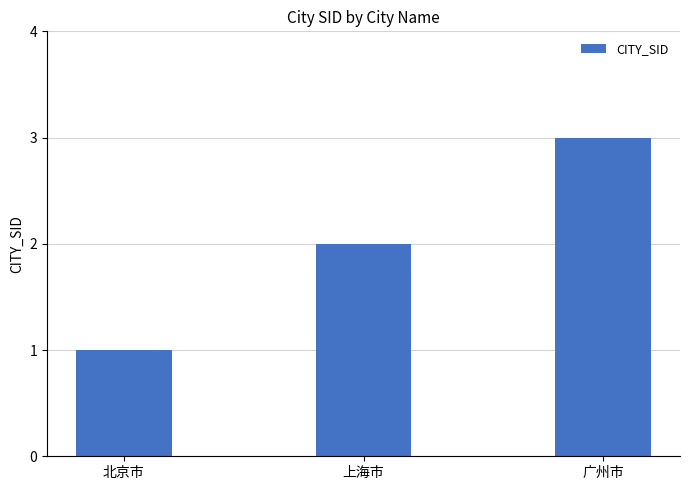

Which has a higher value, 上海市 or 广州市?

广州市